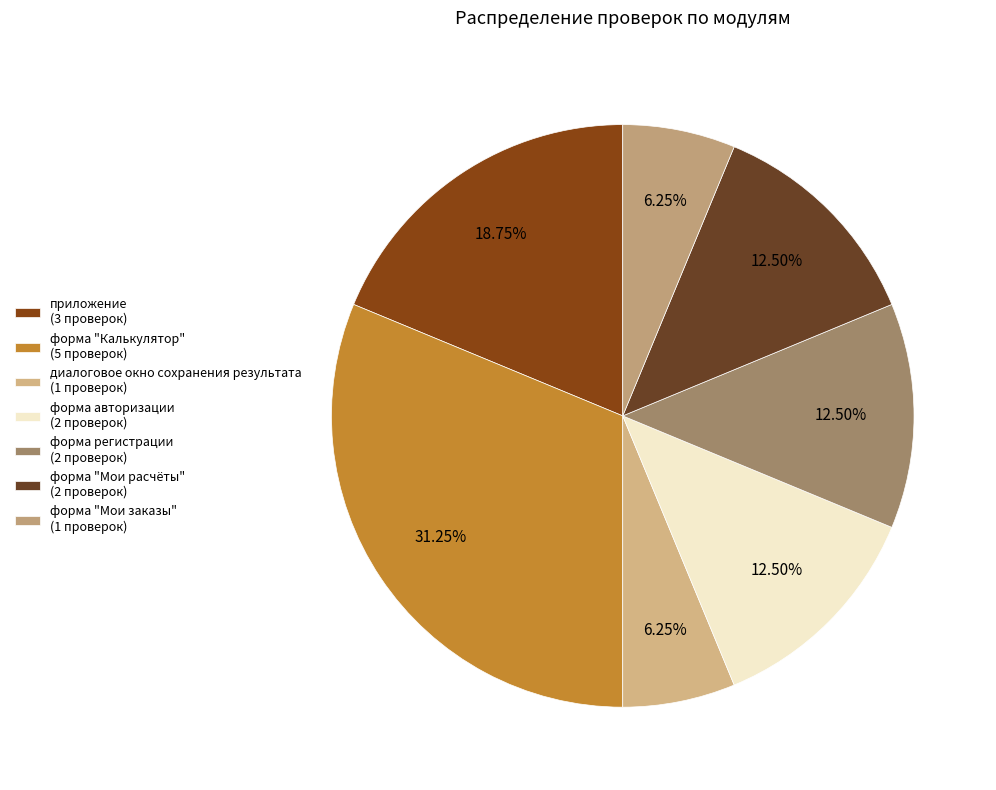

Approximately how many times larger is the value at форма регистрации compared to форма "Калькулятор"?

0.4